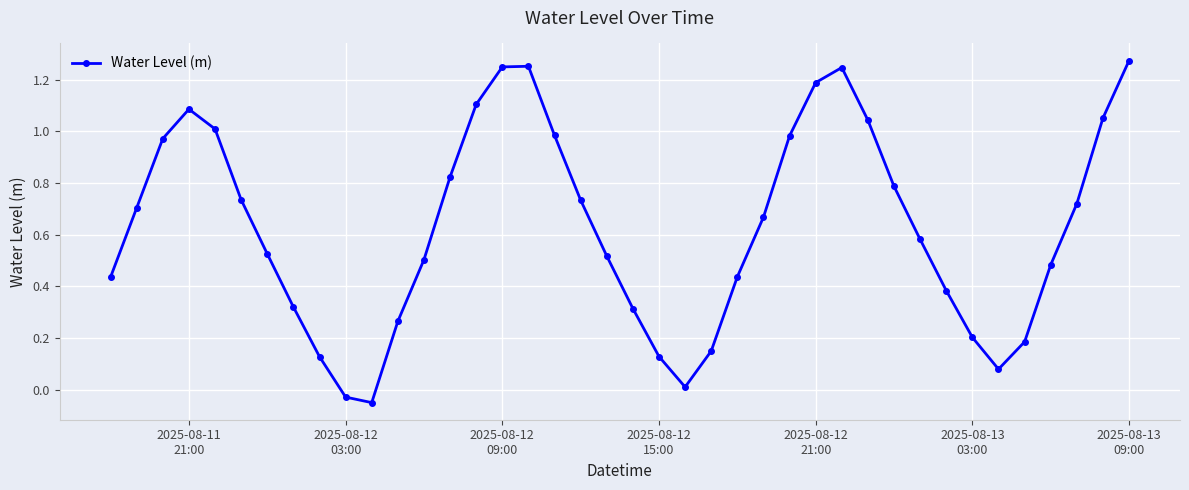

What is the sum of all values?

25.2